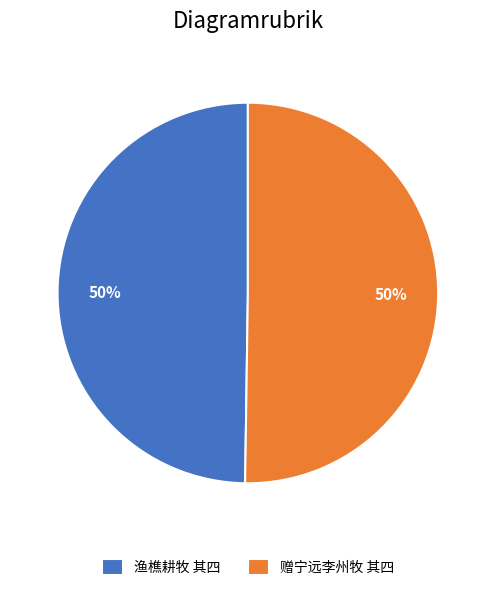

What percentage is the 赠宁远李州牧 其四 slice, to the nearest percent?

50%